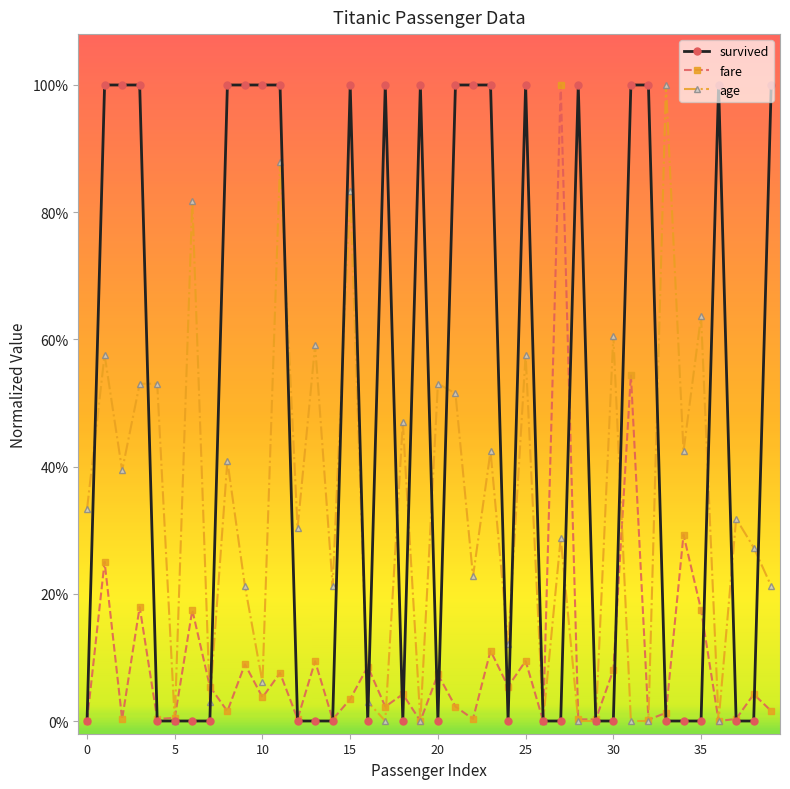

What are all the series names shown in the legend?

survived, fare, age